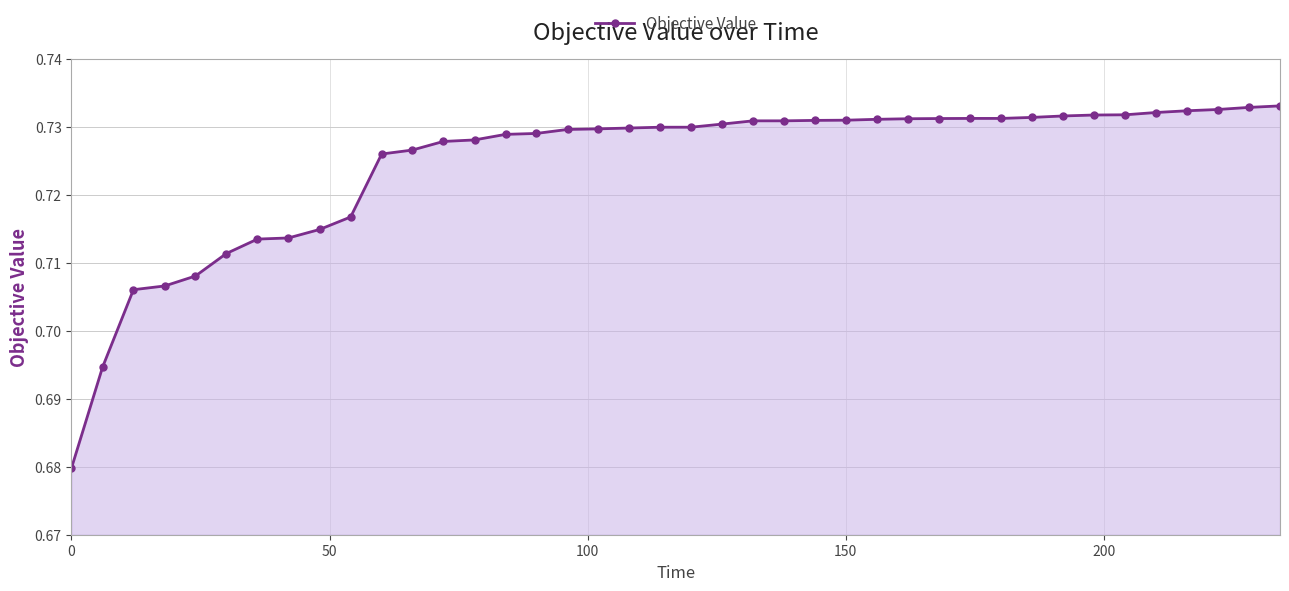

What is the sum of all values?

29.0